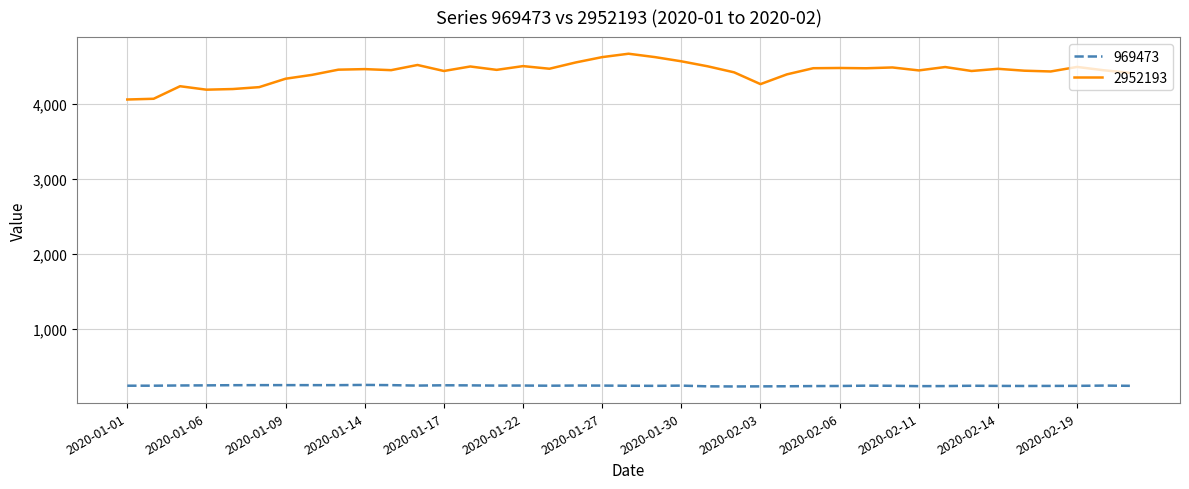

What is the maximum value shown in the chart?

4670.0